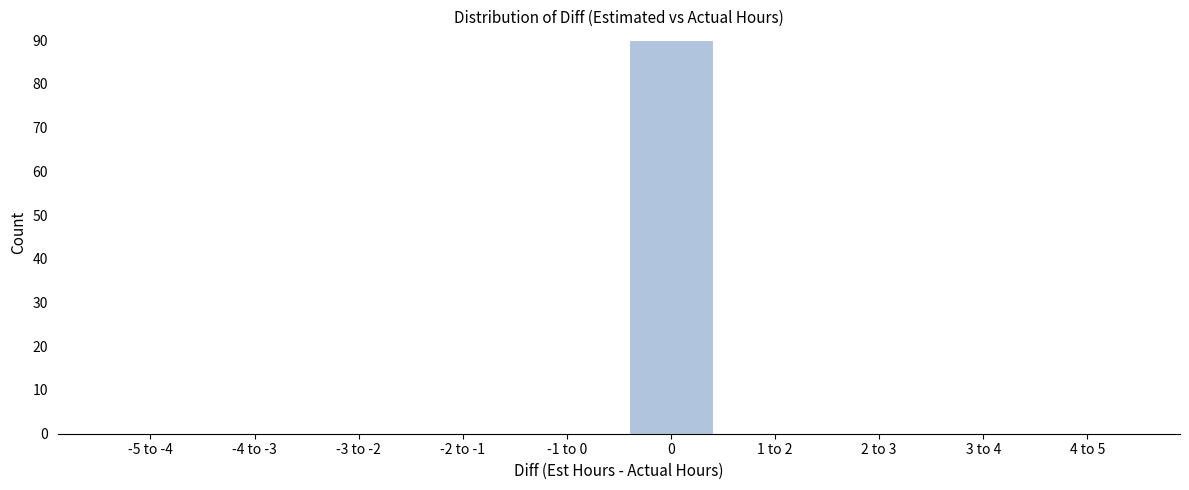

Reading left to right, what are all the values shown in this chart?

-5 to -4=0	-4 to -3=0	-3 to -2=0	-2 to -1=0	-1 to 0=0	0=90	1 to 2=0	2 to 3=0	3 to 4=0	4 to 5=0